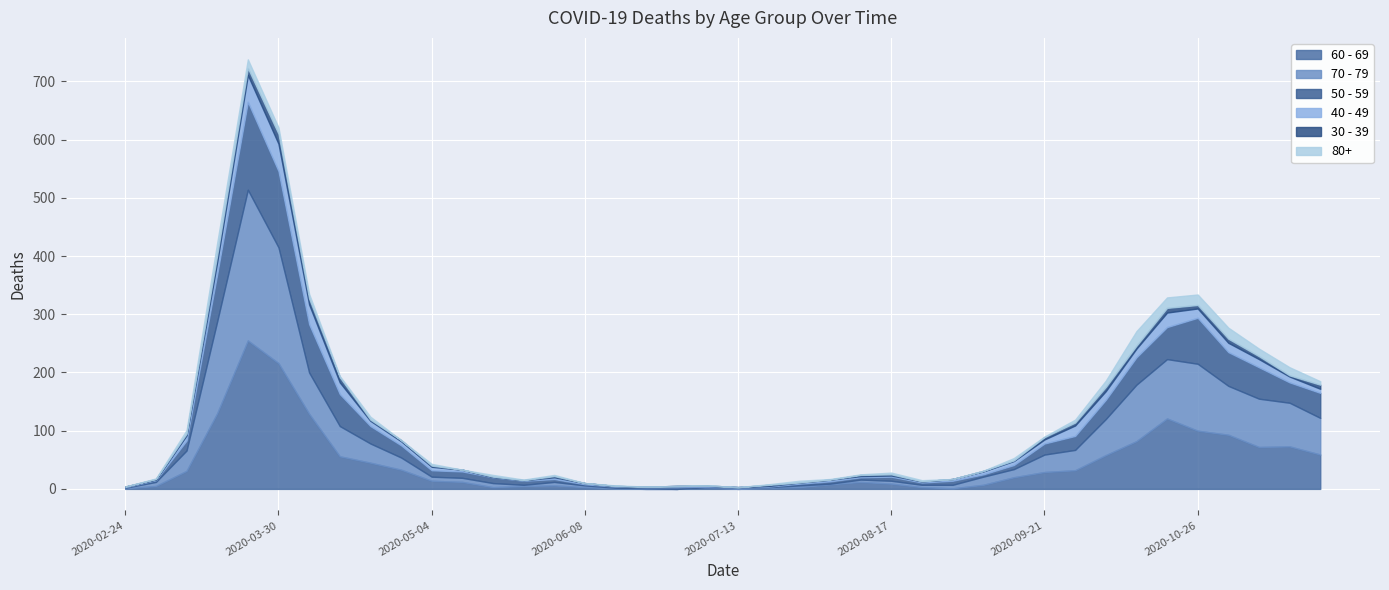

What is the value of the 50 - 59 point at the 9th from the left?

30